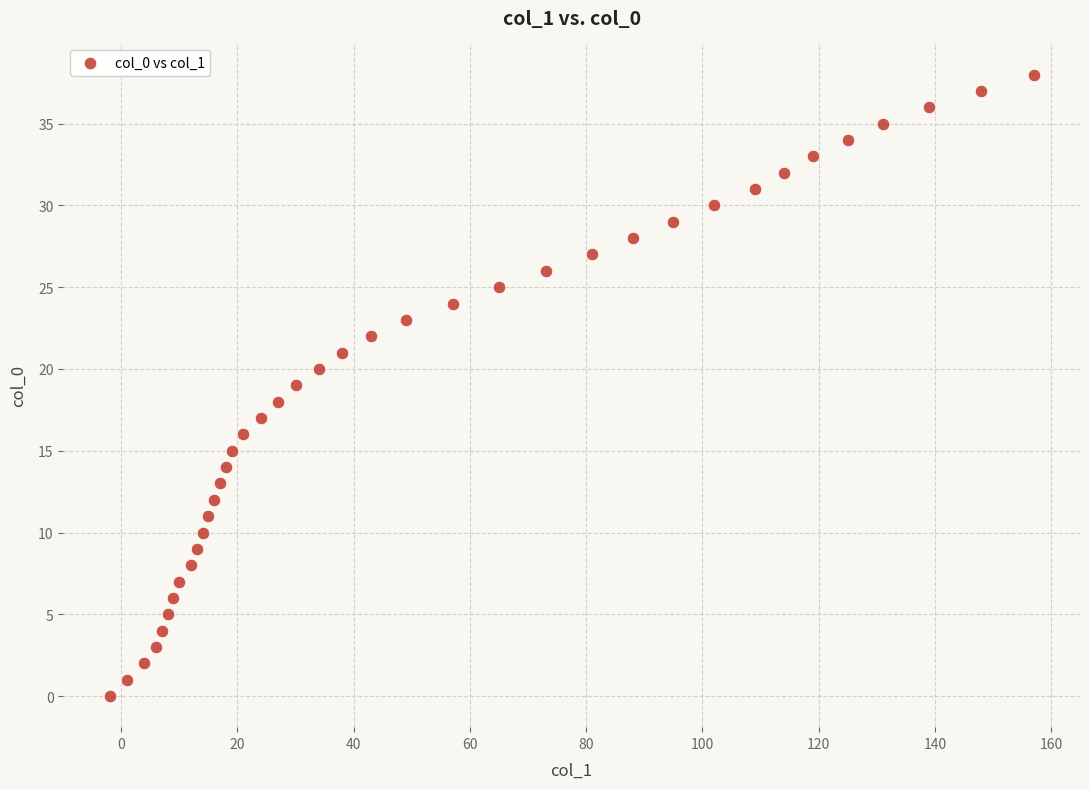

What is the range of Y values (max minus min)?

38